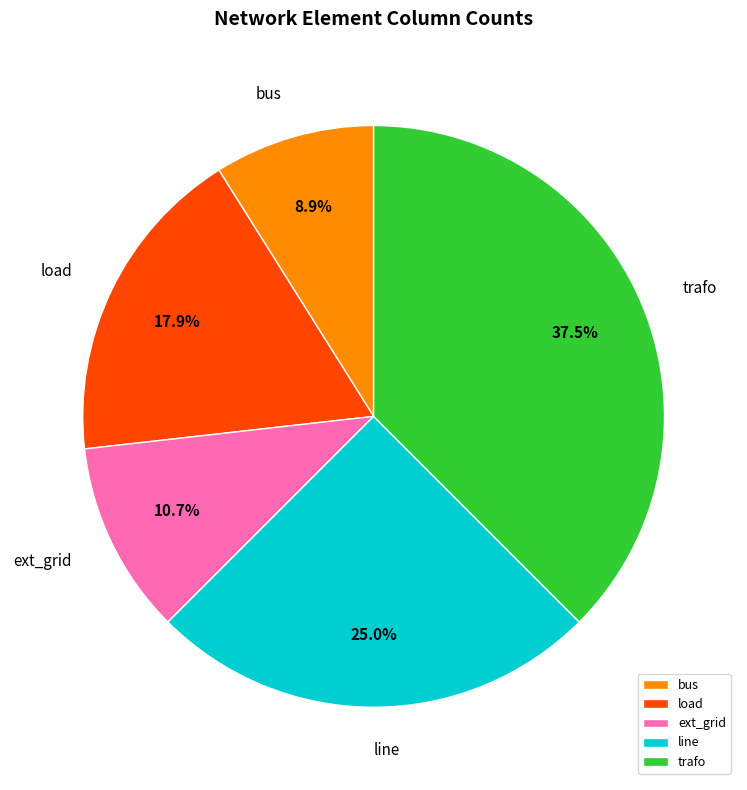

To the nearest percent, what portion does line represent?

25%